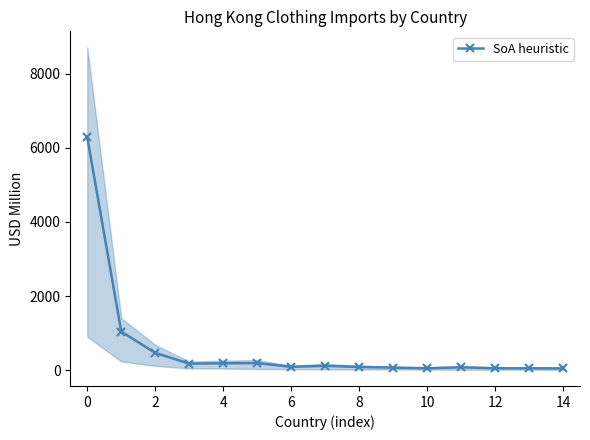

True or false: SoA heuristic has more than 1 points higher than both neighbors.

True